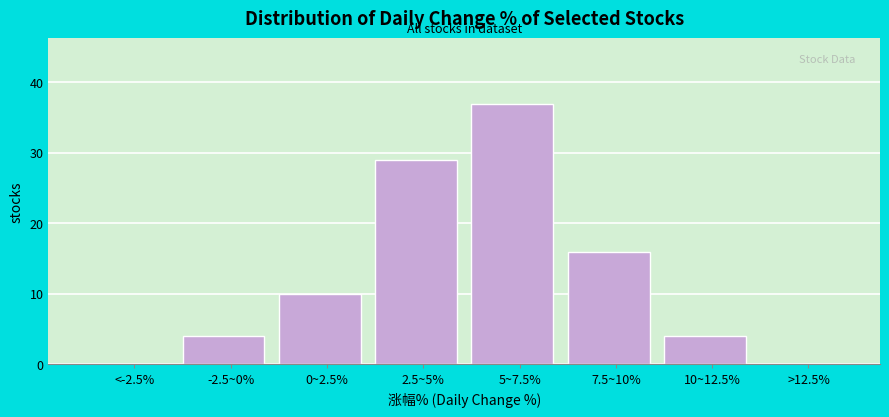

Reading left to right, extract all data points from this chart.

<-2.5%=0	-2.5~0%=4	0~2.5%=10	2.5~5%=29	5~7.5%=37	7.5~10%=16	10~12.5%=4	>12.5%=0